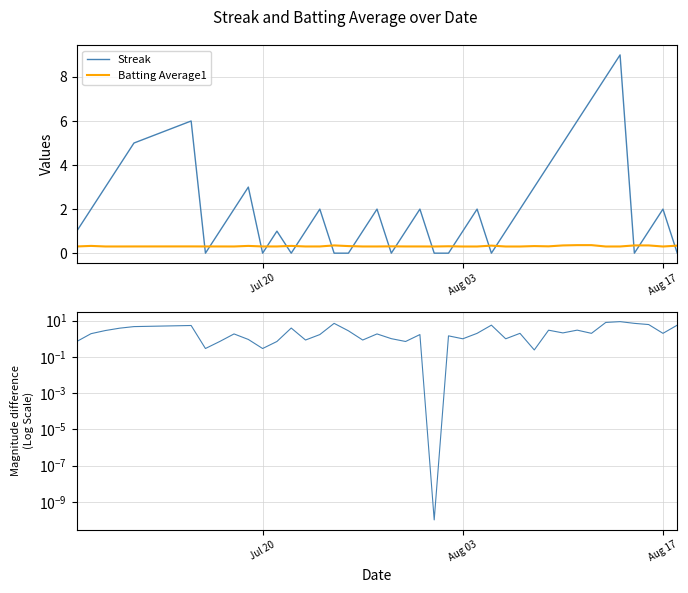

In Streak, how many points are higher than both neighbors (excluding endpoints)?

9